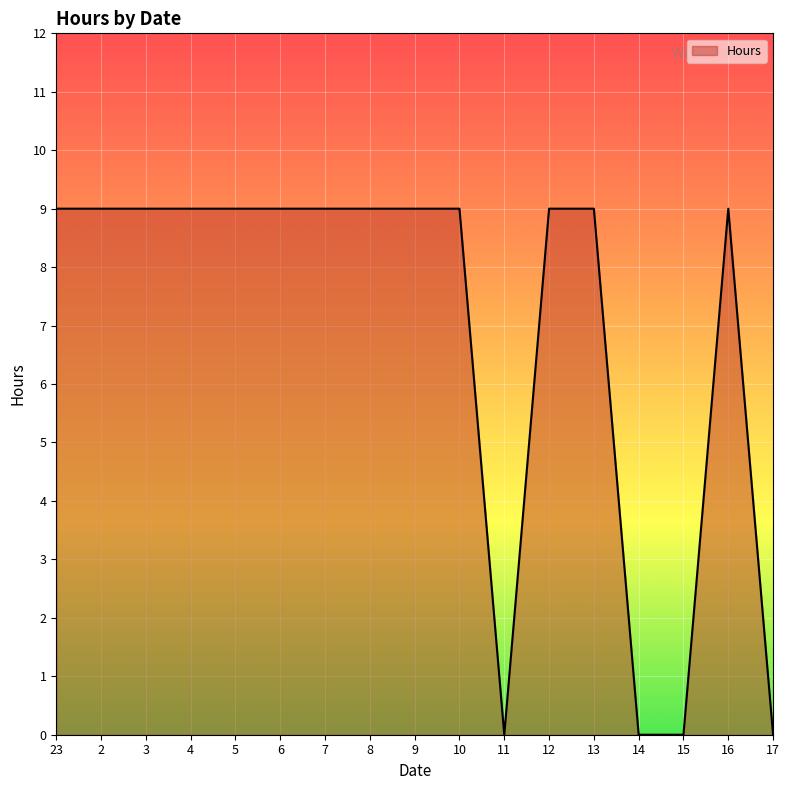

What position from the left is 17?

17